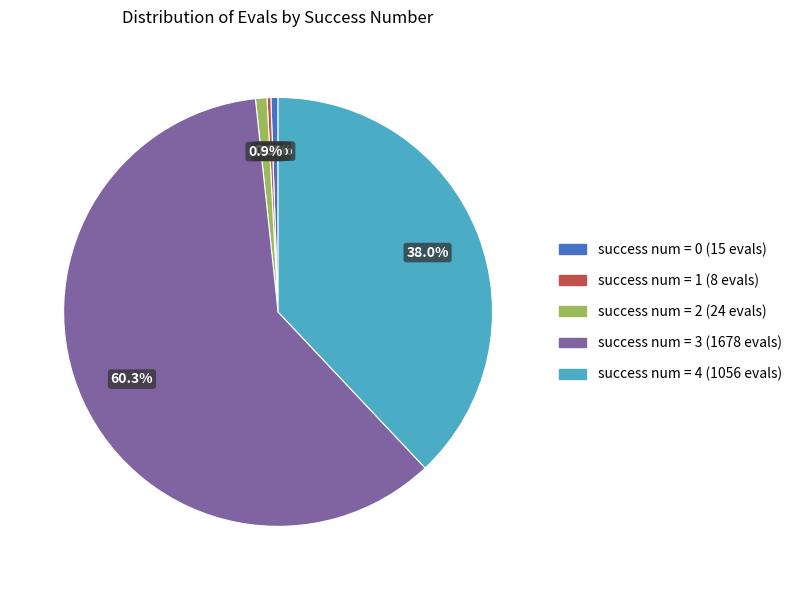

Is there any slice that represents more than half of the pie?

Yes